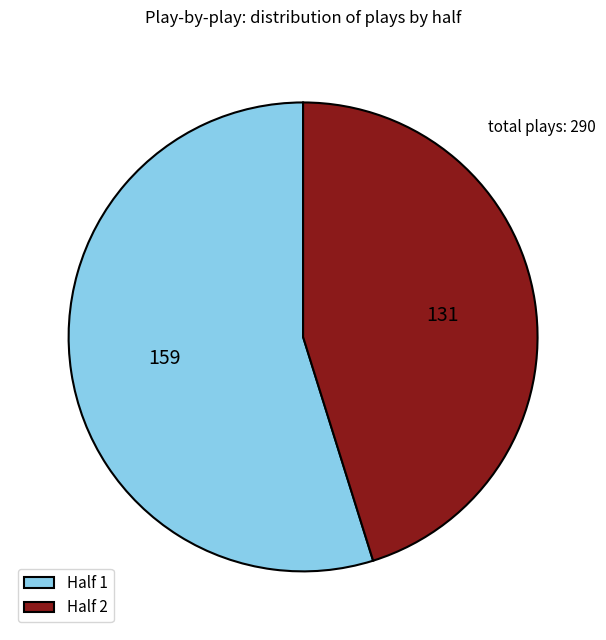

How many segments does this pie chart have?

2